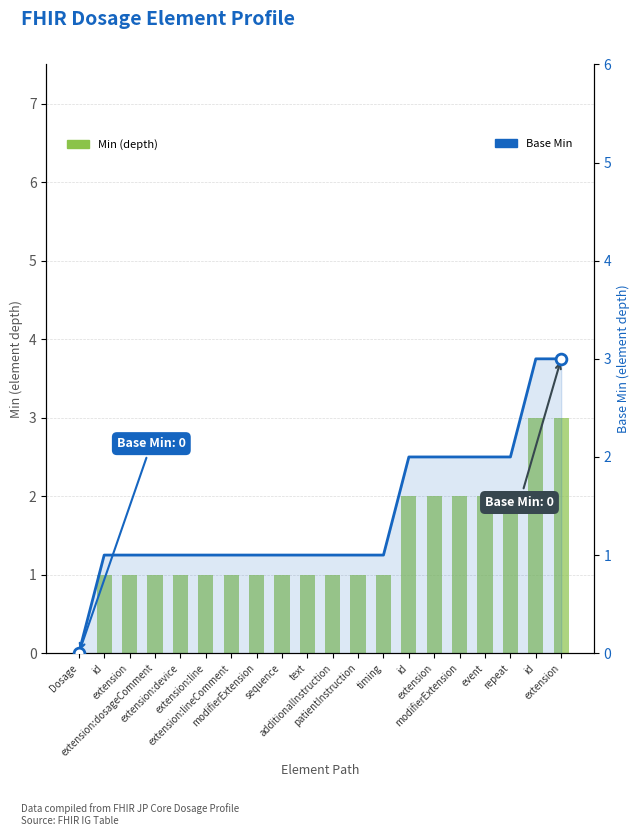

Is the value of Base Min at id greater than the value of Min (depth) at id?

No